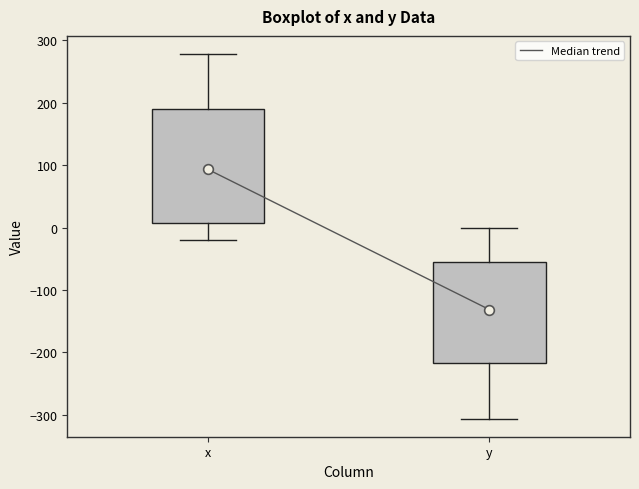

Reading left to right, read every box against the y-axis: the position of its median line, the range the box covers, and the ends of its whiskers. The values are not printed on the chart, so give them approximately, as read against the axis.

x: median 90, box 10 to 190, whiskers -20 to 280
y: median -130, box -220 to -50, whiskers -310 to 0